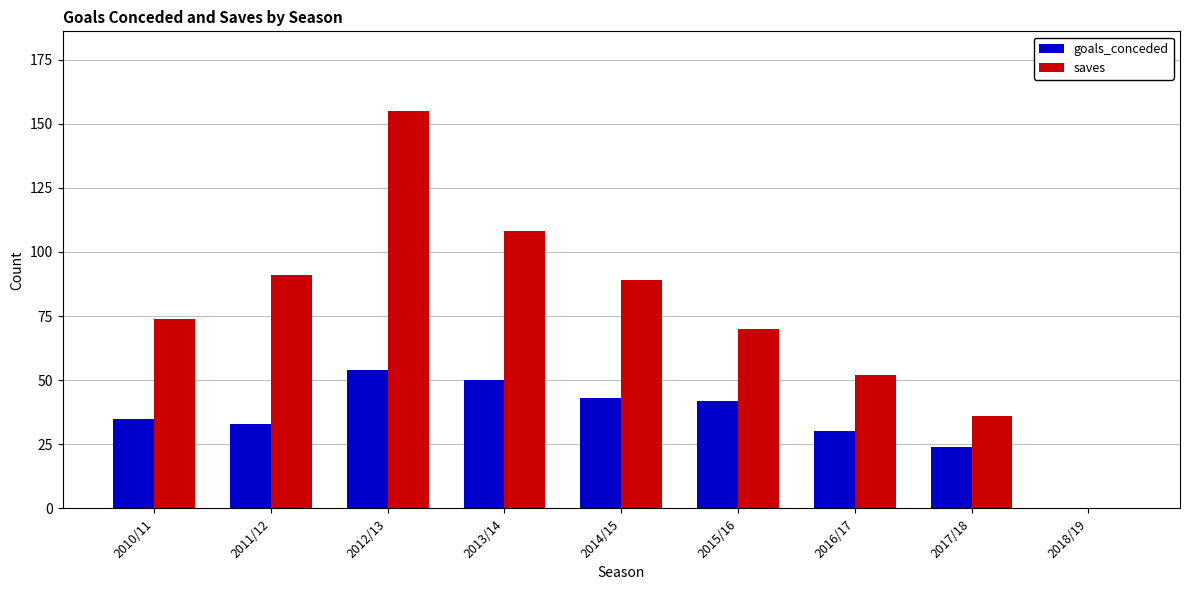

What is the sum of all saves values?

675